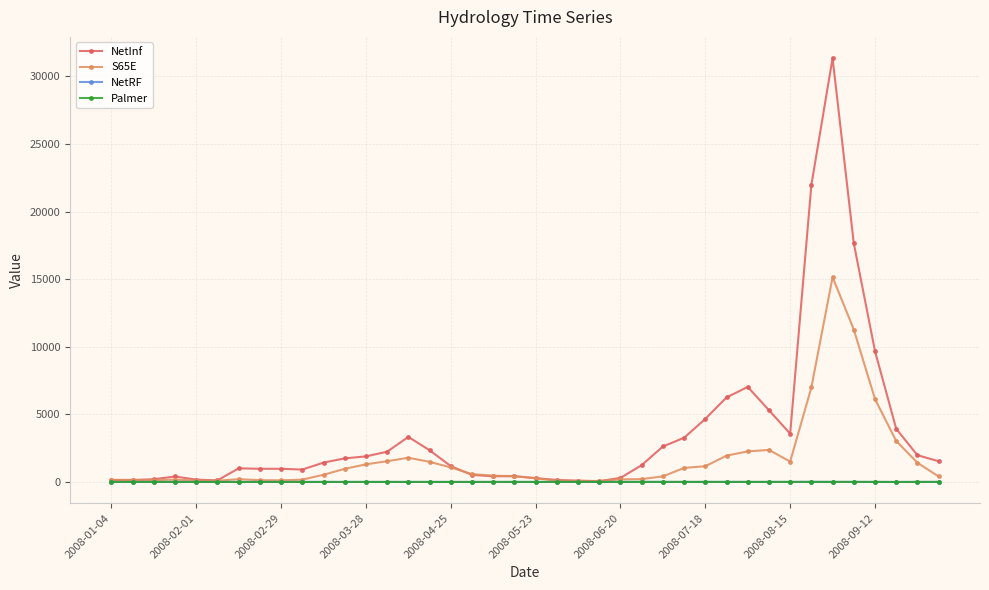

True or false: NetInf has more than 0 interior local peaks.

True